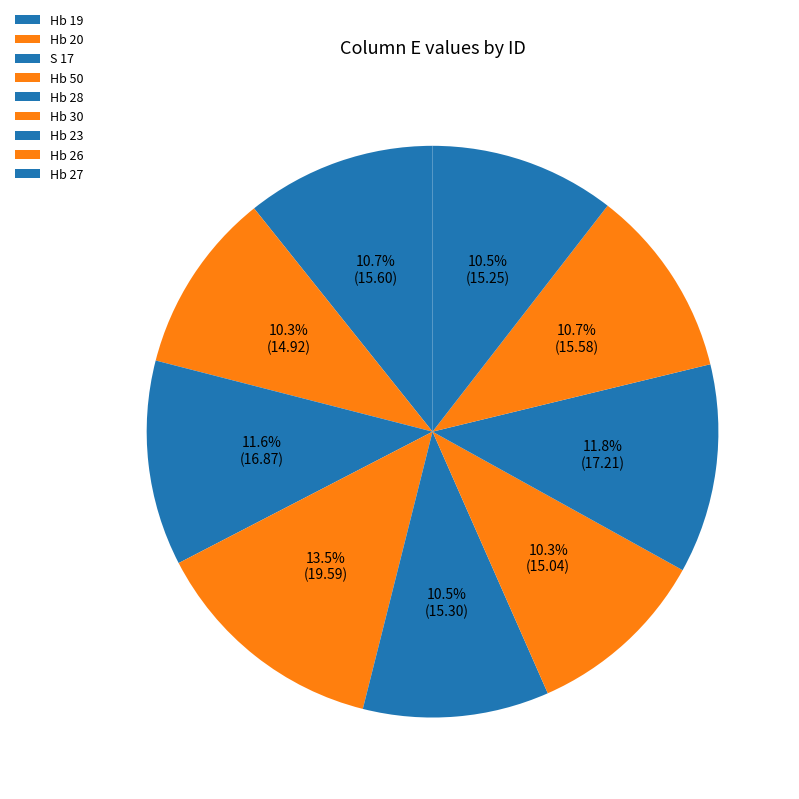

How many slices are in this pie chart?

9